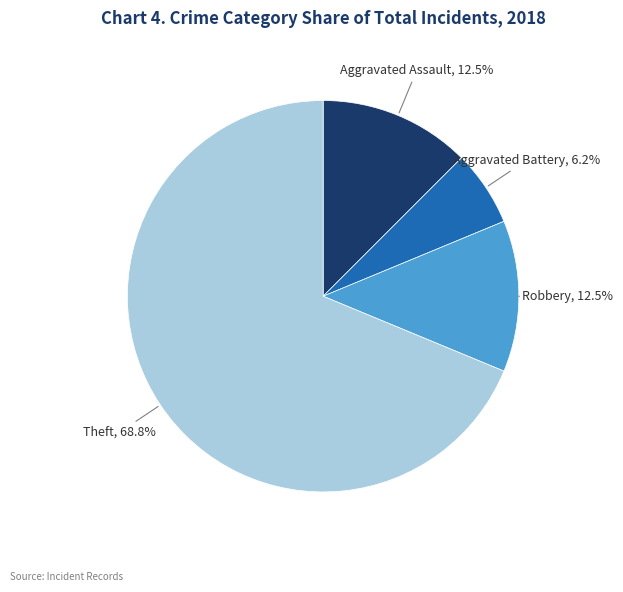

Is there a majority slice in this chart?

Yes